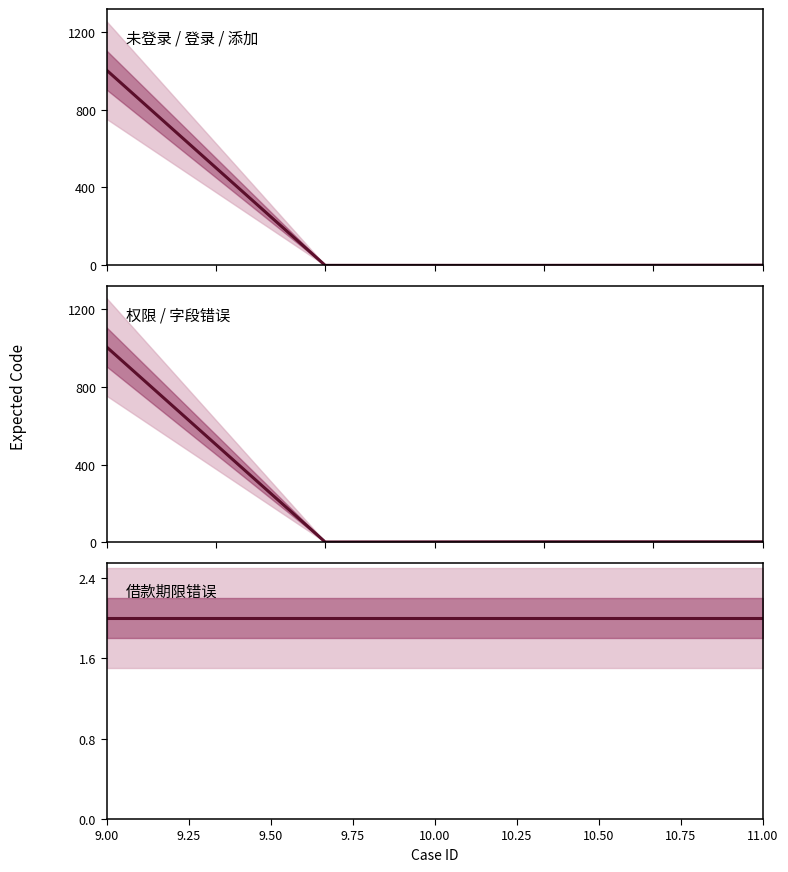

At which label is the value closest to 503?

1